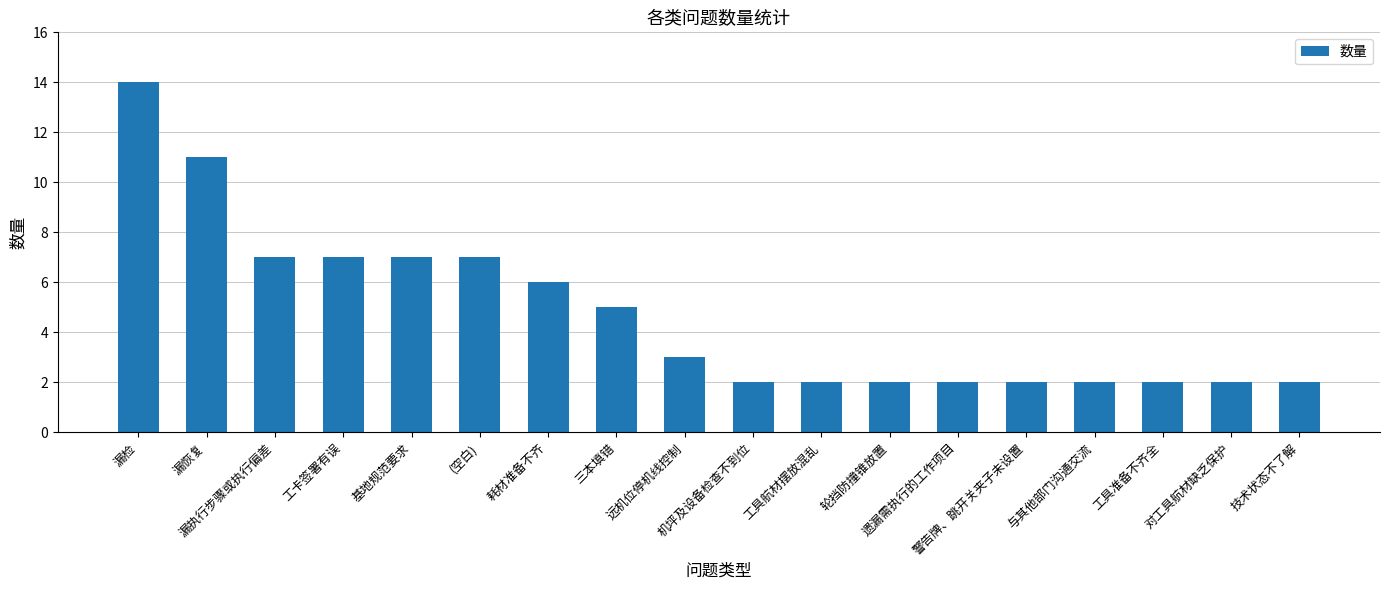

What is the difference between the maximum and minimum values?

12